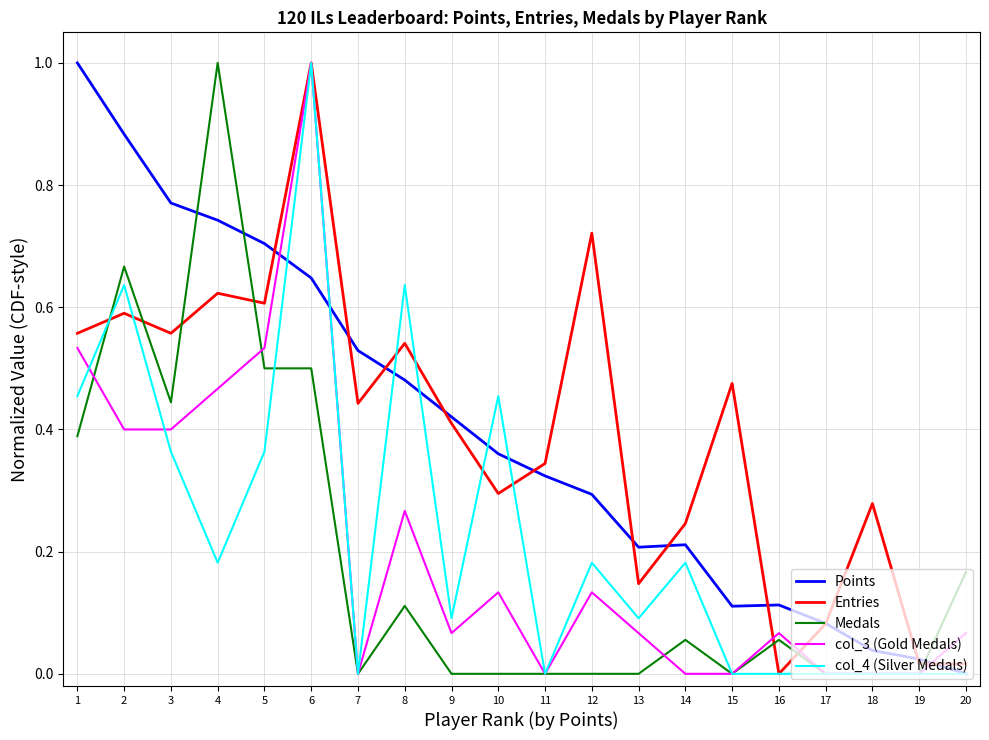

What is the maximum value for Entries?

1.0